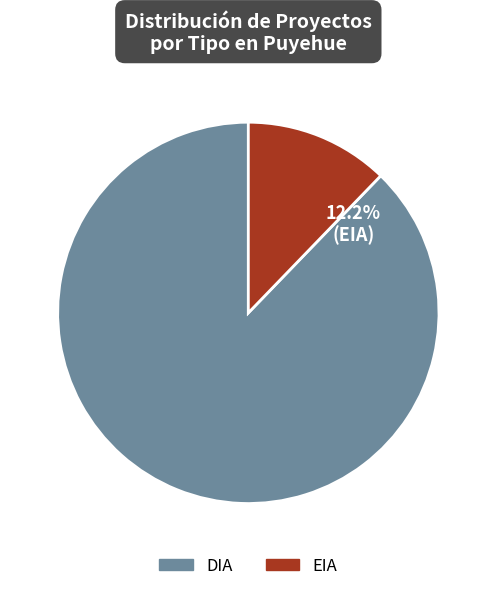

Rank the categories by value from highest to lowest.

DIA, EIA